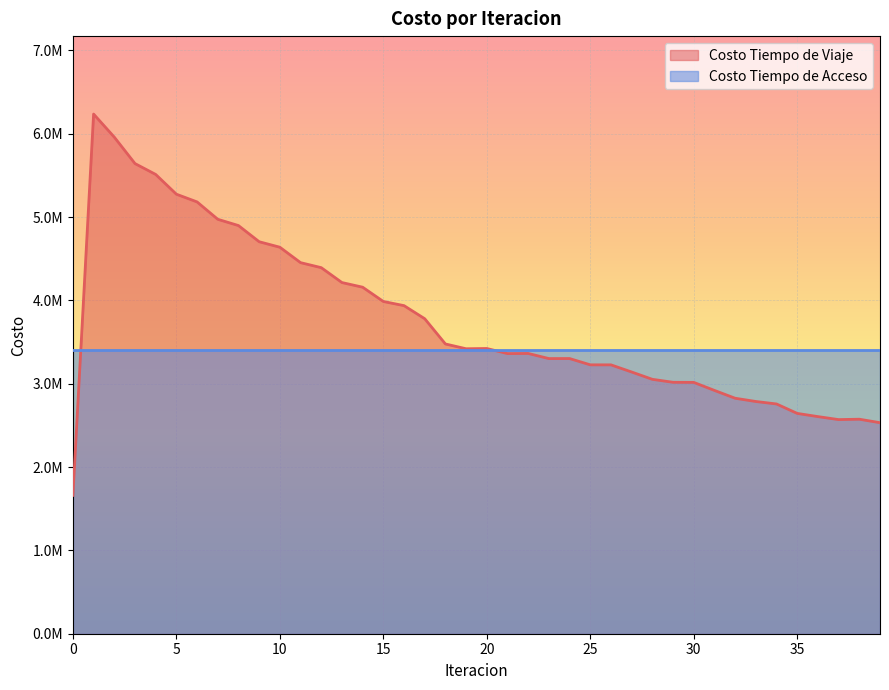

What is the difference between the second highest and minimum values?

4299783.7